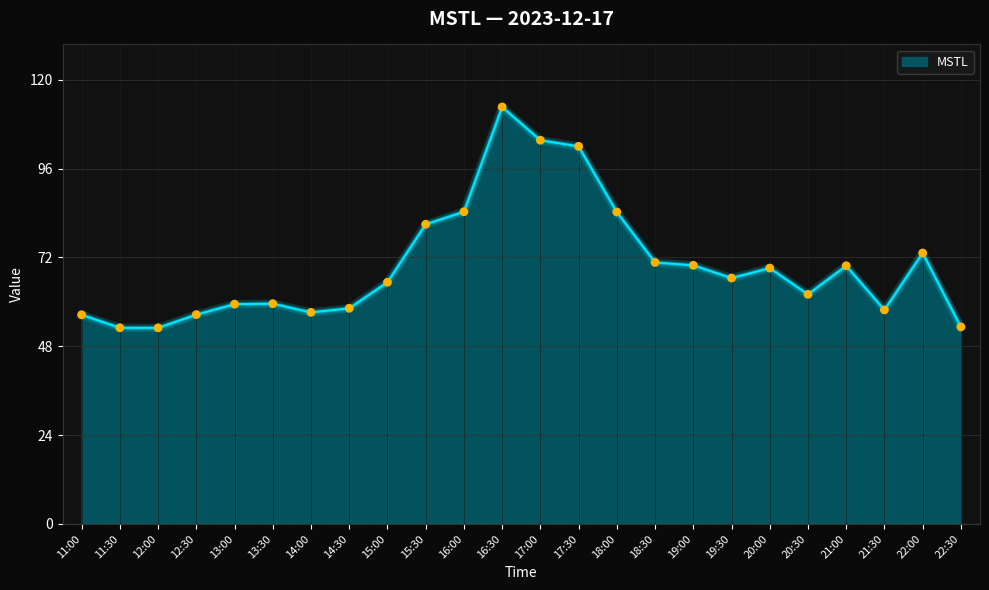

What is the ratio of the value at 12:00 to the value at 22:00?

0.7